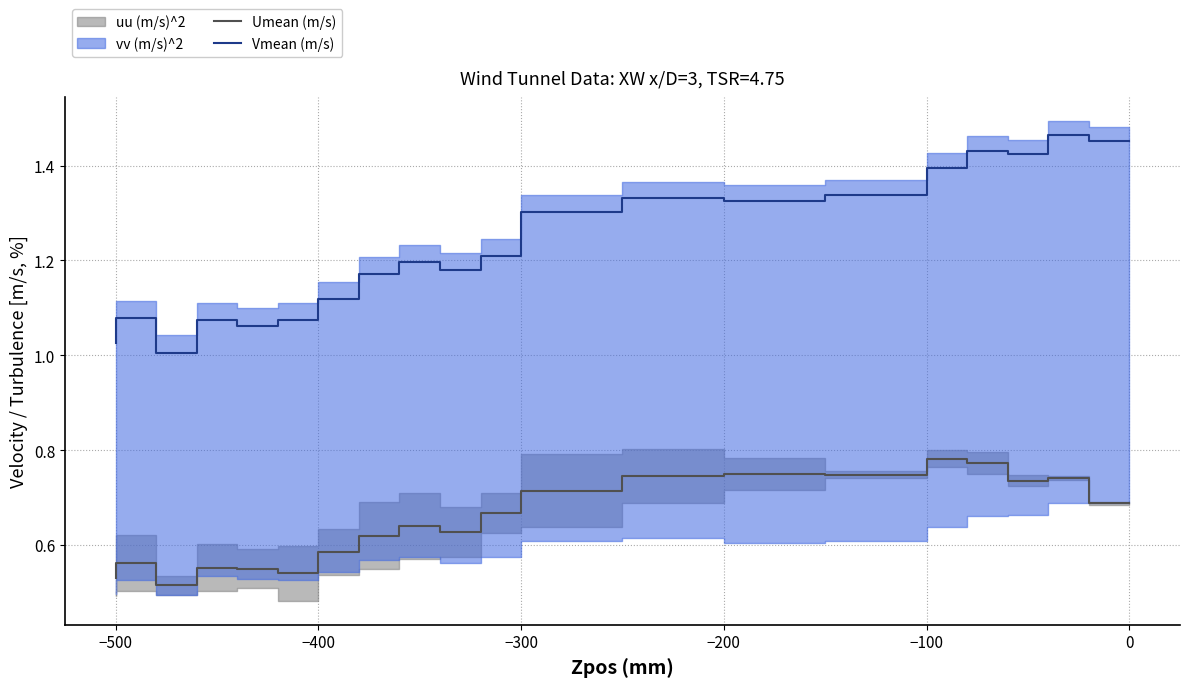

What is the difference between the second highest and minimum values in the Umean (m/s) series?

0.3